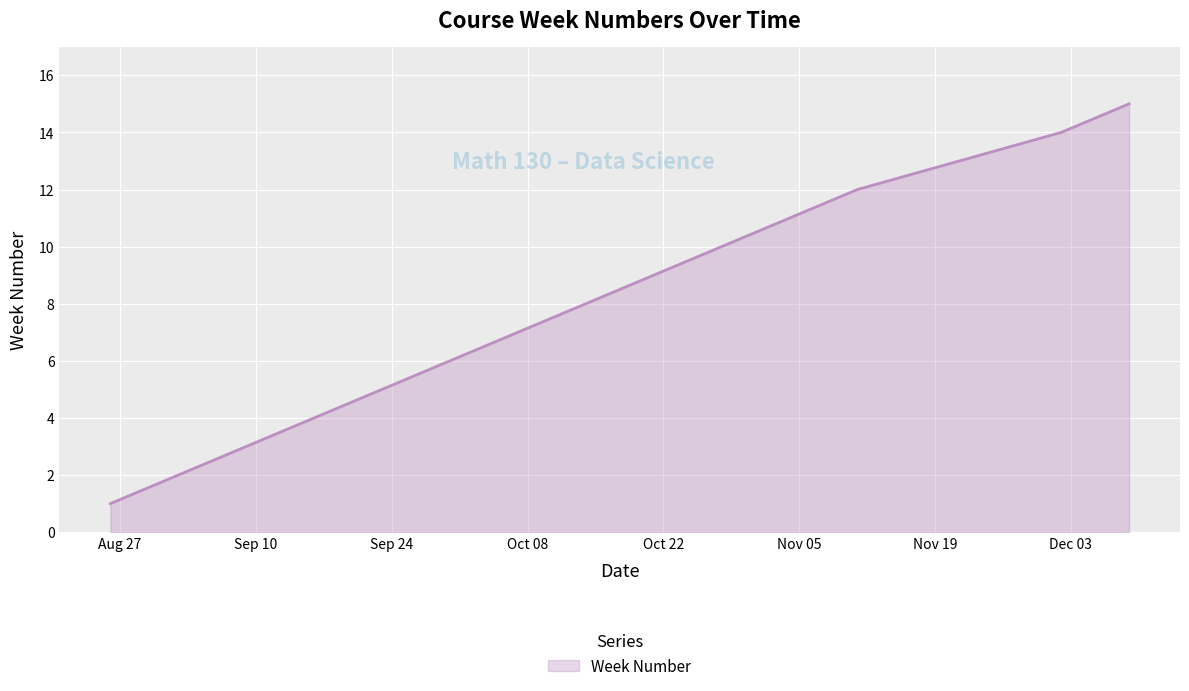

What is the difference between the maximum and minimum values?

14